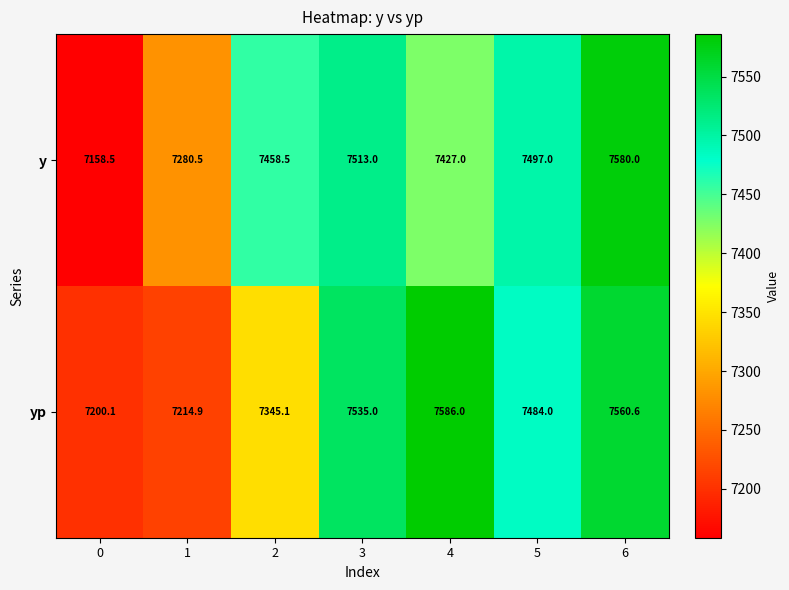

Which series has the largest total across all categories?

yp